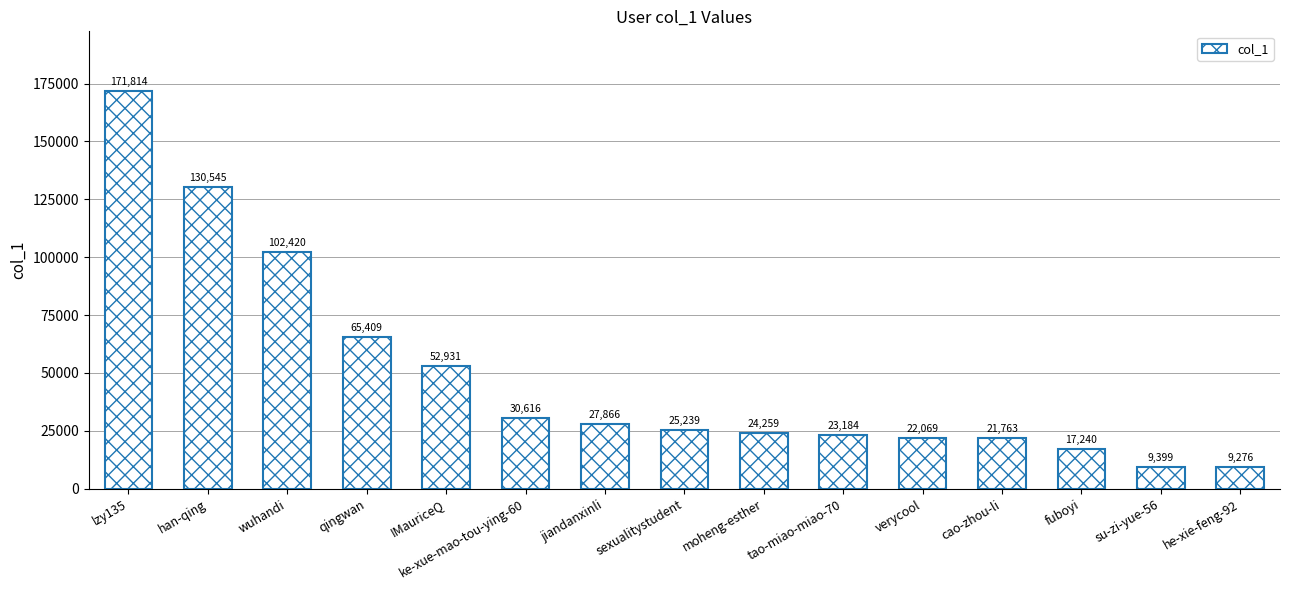

The chart shows a value of 87016 at qingwan. True or false?

False